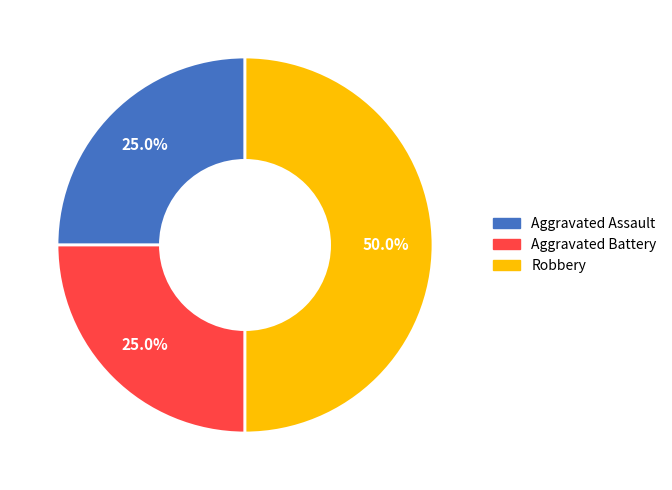

How many slices are in this pie chart?

3